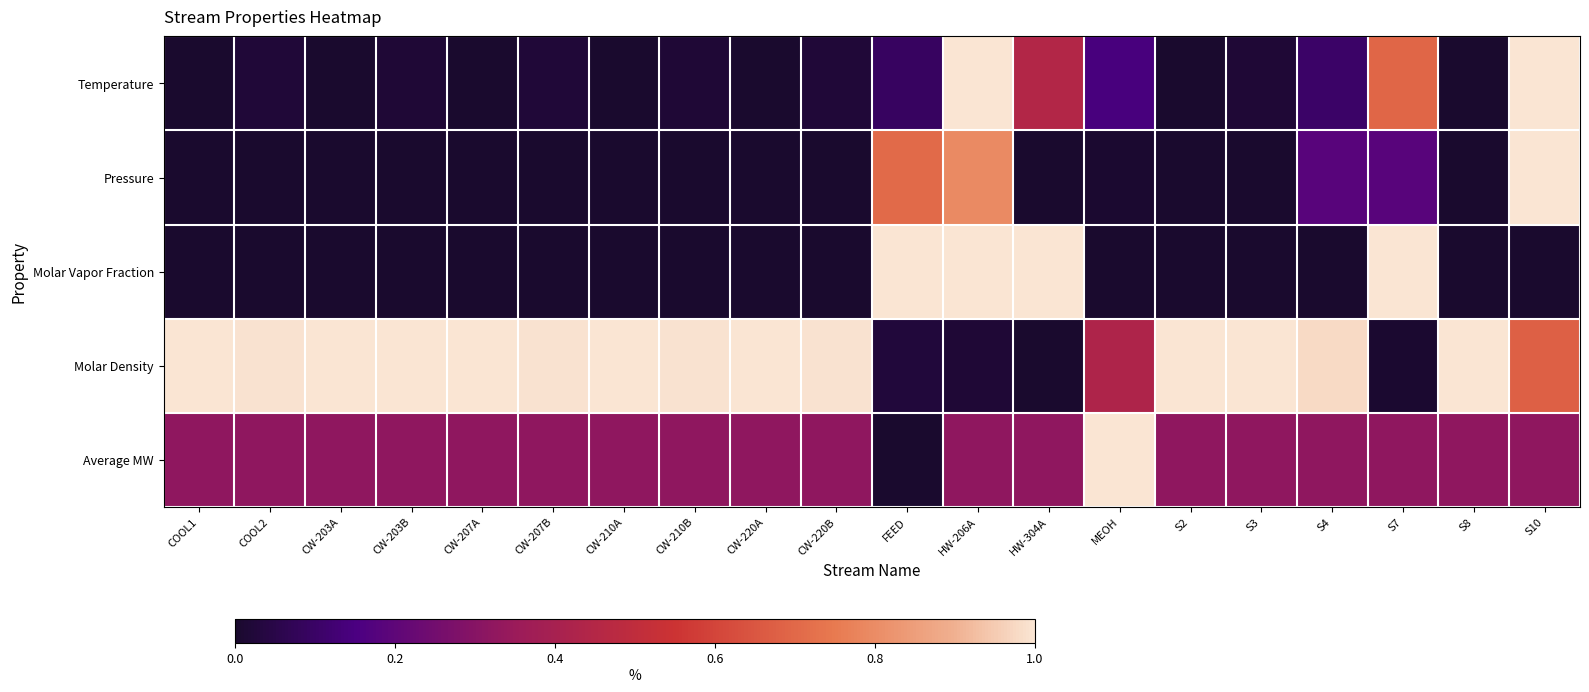

Reading right to left, transcribe all the data shown in this chart.

Temperature: S10=1.0	S8=0.0	S7=0.7	S4=0.1	S3=0.0	S2=0.0	MEOH=0.1	HW-304A=0.4	HW-206A=1.0	FEED=0.1	CW-220B=0.0	CW-220A=0.0	CW-210B=0.0	CW-210A=0.0	CW-207B=0.0	CW-207A=0.0	CW-203B=0.0	CW-203A=0.0	COOL2=0.0	COOL1=0.0
Pressure: S10=1.0	S8=0.0	S7=0.2	S4=0.2	S3=0.0	S2=0.0	MEOH=0.0	HW-304A=0.0	HW-206A=0.8	FEED=0.7	CW-220B=0.0	CW-220A=0.0	CW-210B=0.0	CW-210A=0.0	CW-207B=0.0	CW-207A=0.0	CW-203B=0.0	CW-203A=0.0	COOL2=0.0	COOL1=0.0
Molar Vapor Fraction: S10=0.0	S8=0.0	S7=1.0	S4=0.0	S3=0.0	S2=0.0	MEOH=0.0	HW-304A=1.0	HW-206A=1.0	FEED=1.0	CW-220B=0.0	CW-220A=0.0	CW-210B=0.0	CW-210A=0.0	CW-207B=0.0	CW-207A=0.0	CW-203B=0.0	CW-203A=0.0	COOL2=0.0	COOL1=0.0
Molar Density: S10=0.7	S8=1.0	S7=0.0	S4=1.0	S3=1.0	S2=1.0	MEOH=0.4	HW-304A=0.0	HW-206A=0.0	FEED=0.0	CW-220B=1.0	CW-220A=1.0	CW-210B=1.0	CW-210A=1.0	CW-207B=1.0	CW-207A=1.0	CW-203B=1.0	CW-203A=1.0	COOL2=1.0	COOL1=1.0
Average MW: S10=0.3	S8=0.3	S7=0.3	S4=0.3	S3=0.3	S2=0.3	MEOH=1.0	HW-304A=0.3	HW-206A=0.3	FEED=0.0	CW-220B=0.3	CW-220A=0.3	CW-210B=0.3	CW-210A=0.3	CW-207B=0.3	CW-207A=0.3	CW-203B=0.3	CW-203A=0.3	COOL2=0.3	COOL1=0.3